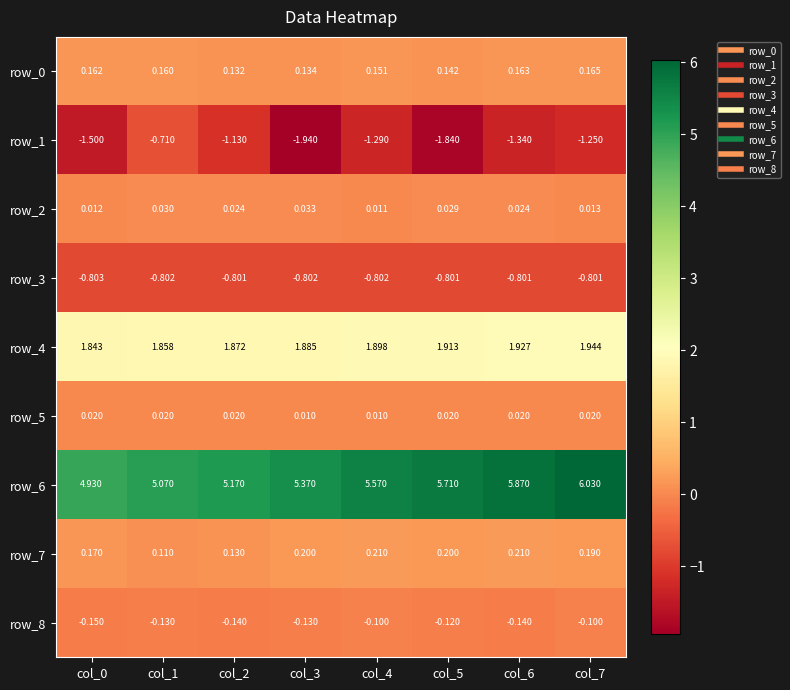

Is the value of row_3 at col_2 greater than the value of row_7 at col_2?

No